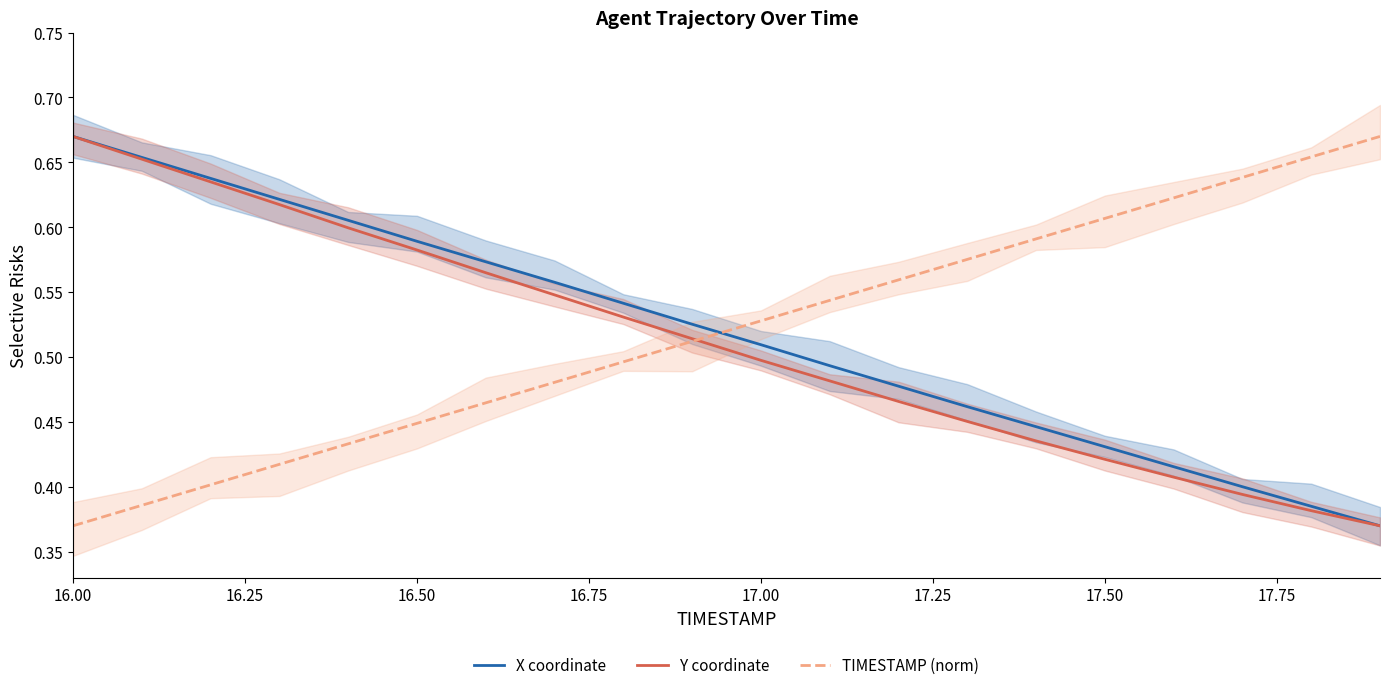

At which label does TIMESTAMP (norm) reach its minimum?

16.00